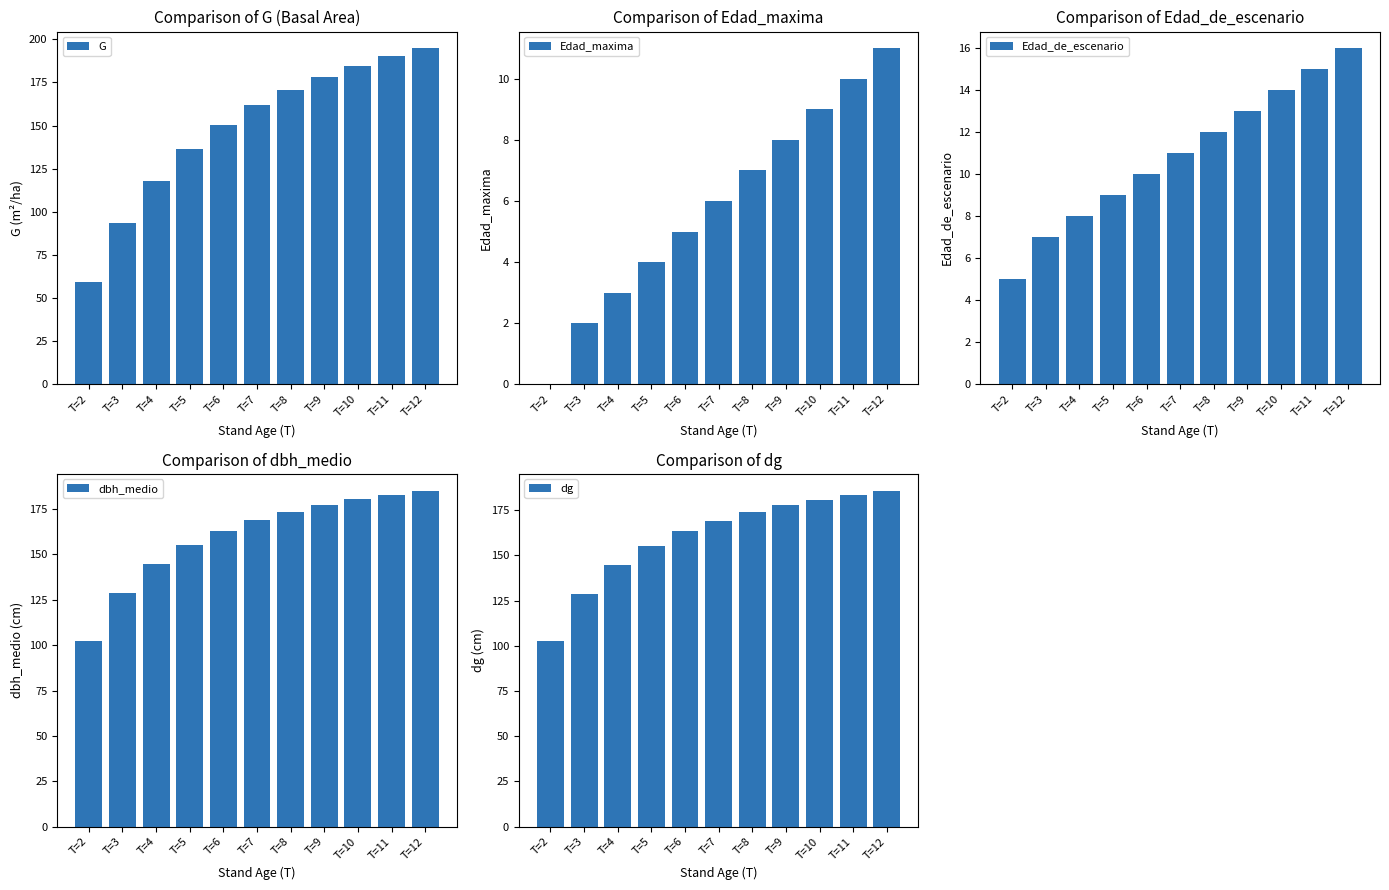

What is the average value of the dbh_medio series?

160.2